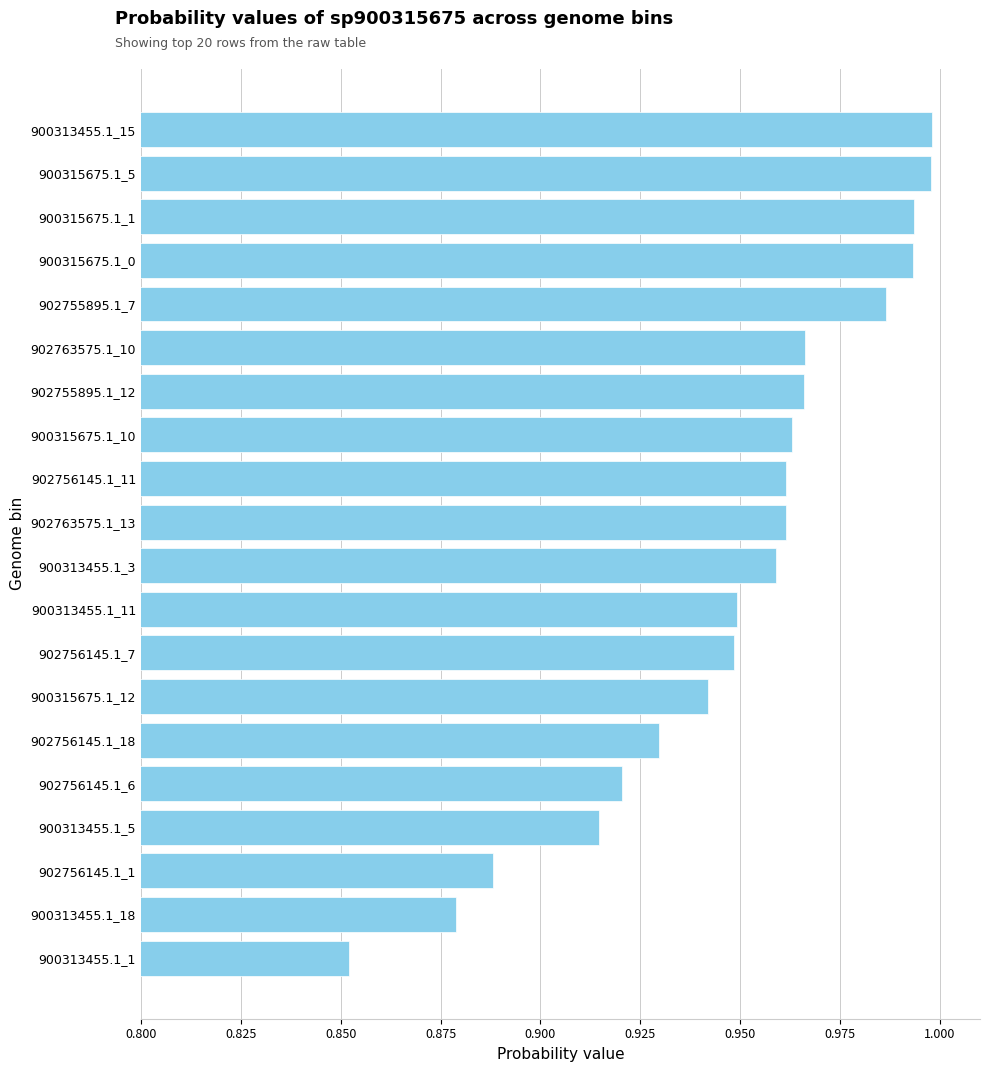

Which category has the lowest value across all series?

900313455.1_1